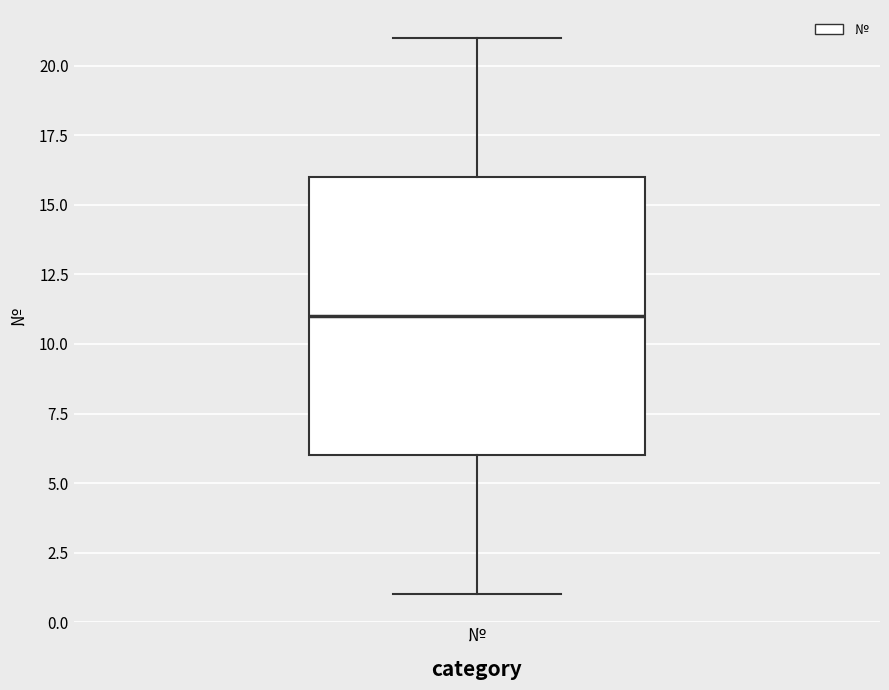

Read this box plot against the y-axis: the position of the median line, the range covered by the box, and the ends of both whiskers. The values are not printed on the chart, so give them approximately, as read against the axis.

median 11, box 6 to 16, whiskers 1 to 21